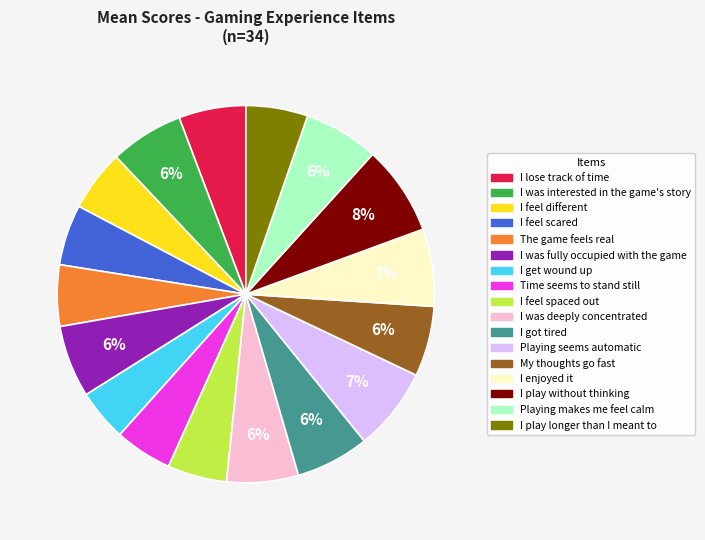

Does Playing seems automatic account for over 50% of the chart?

No